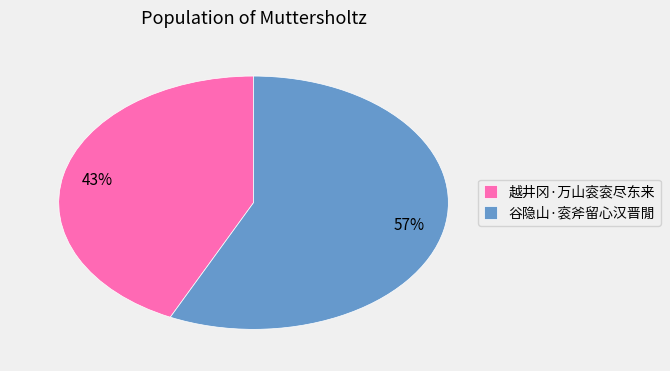

To the nearest percent, what is the average slice percentage?

50%